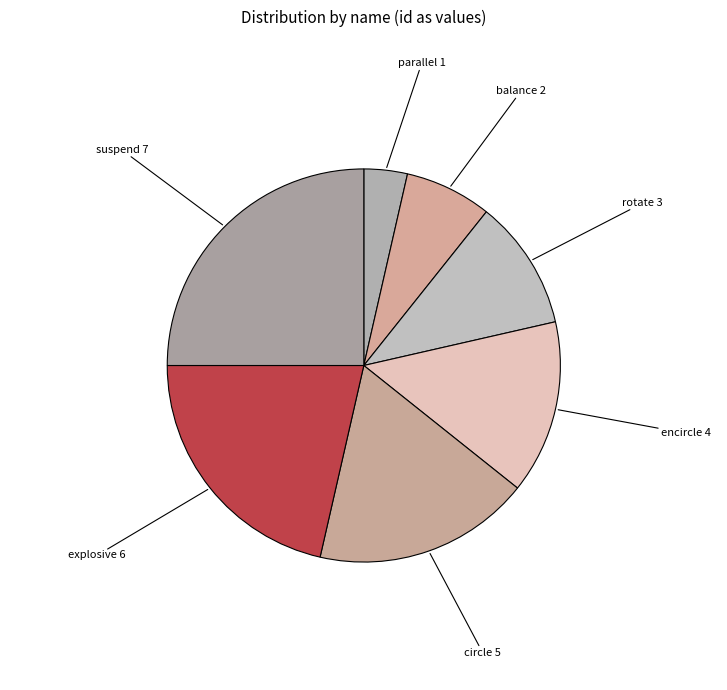

Combined, do balance and parallel account for over 50%?

No